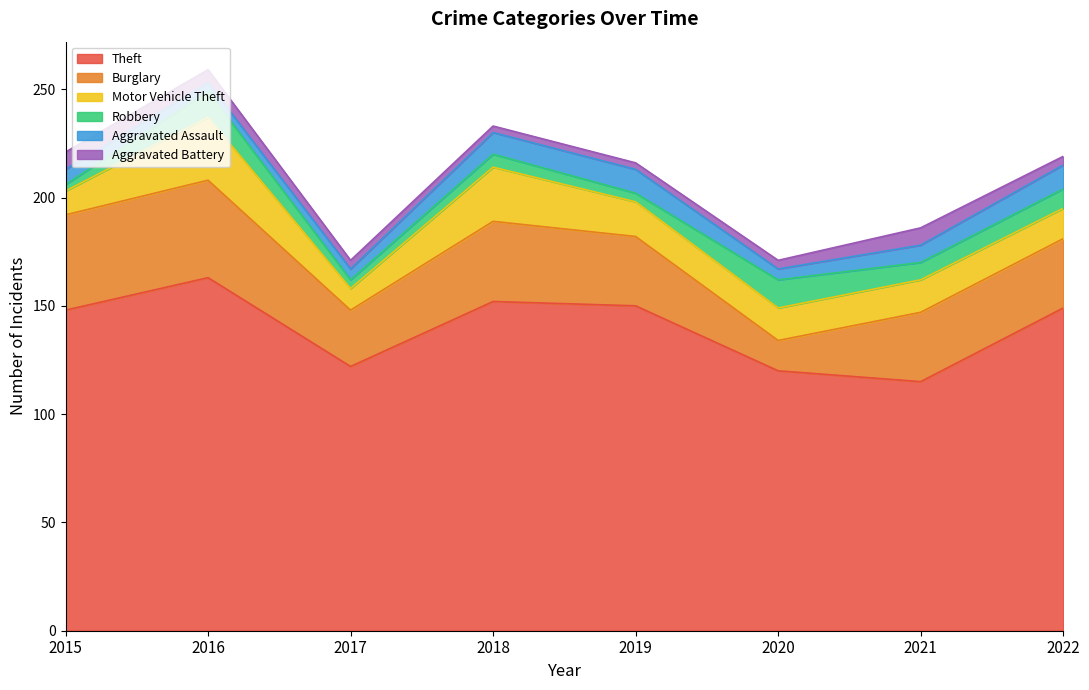

What is the highest value of the Aggravated Assault series?

11